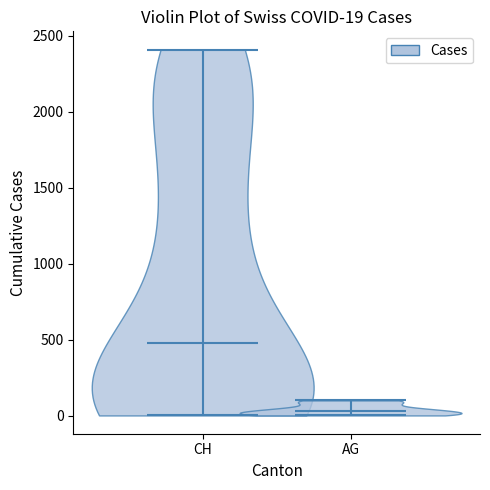

Which violin has the lowest median line?

AG